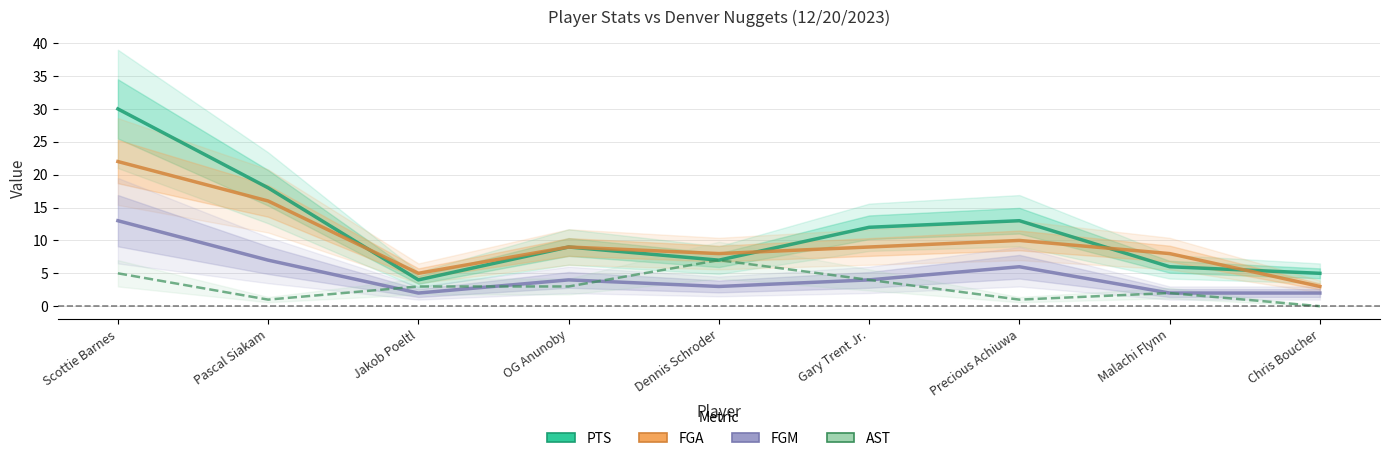

Between which two adjacent categories do FGA and PTS first intersect?

Pascal Siakam and Jakob Poeltl